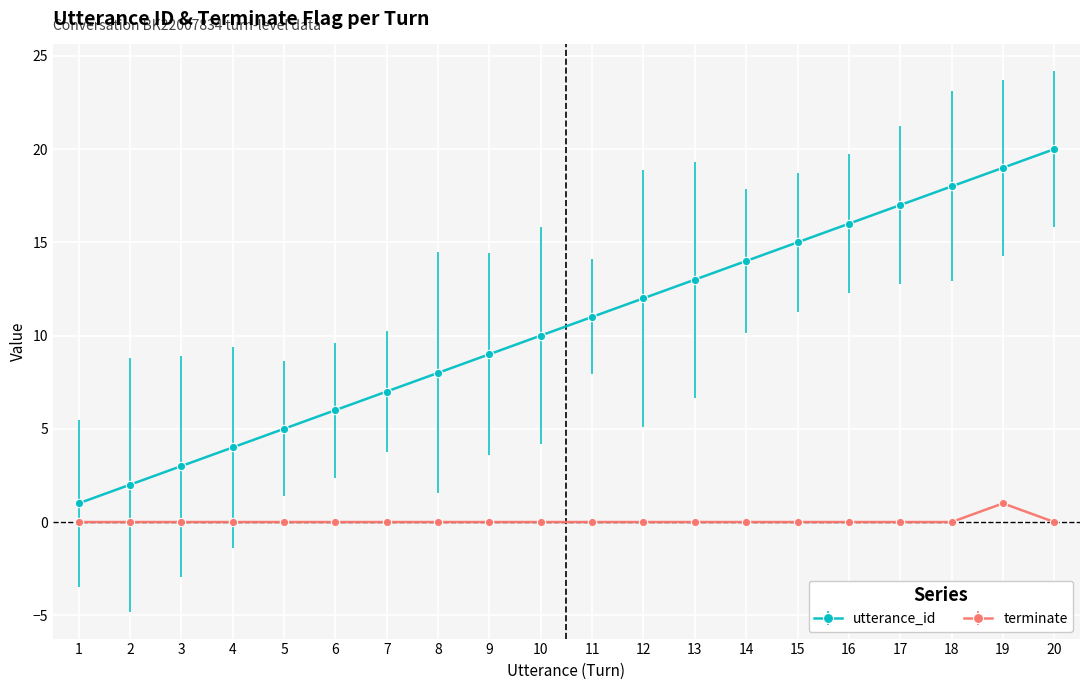

What are all the series names shown in the legend?

utterance_id, terminate